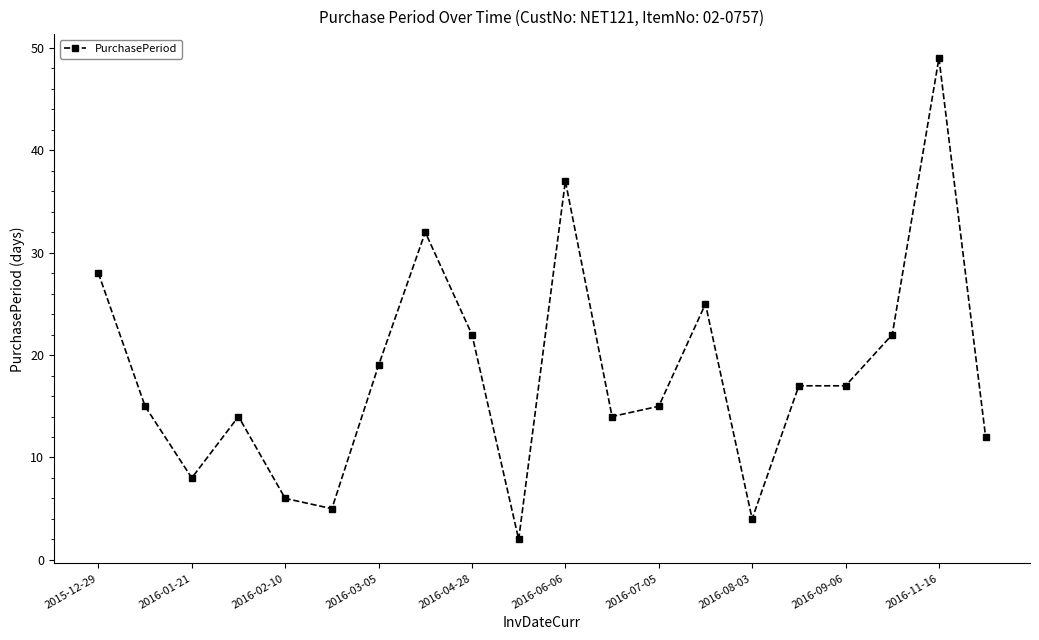

Does the chart display data point markers on the line(s)?

Yes